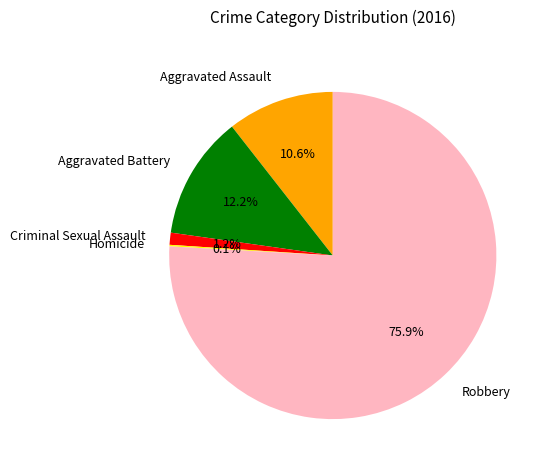

Does Criminal Sexual Assault account for over 50% of the chart?

No